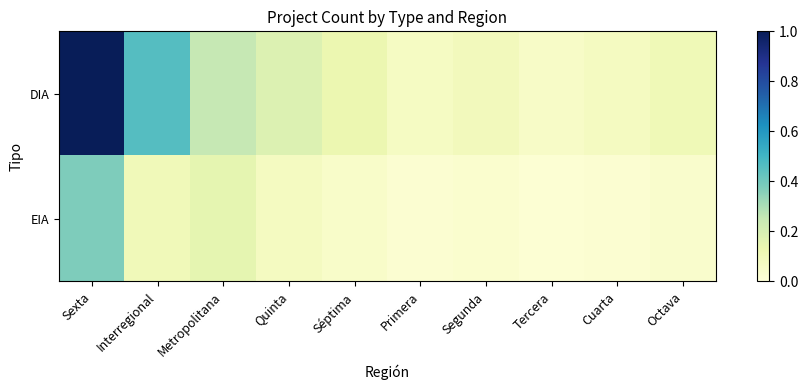

Reading right to left, what are all the values shown in this chart?

DIA: Octava=0.1	Cuarta=0.1	Tercera=0.1	Segunda=0.1	Primera=0.1	Séptima=0.1	Quinta=0.2	Metropolitana=0.2	Interregional=0.5	Sexta=1.0
EIA: Octava=0.0	Cuarta=0.0	Tercera=0.0	Segunda=0.0	Primera=0.0	Séptima=0.1	Quinta=0.1	Metropolitana=0.1	Interregional=0.1	Sexta=0.4